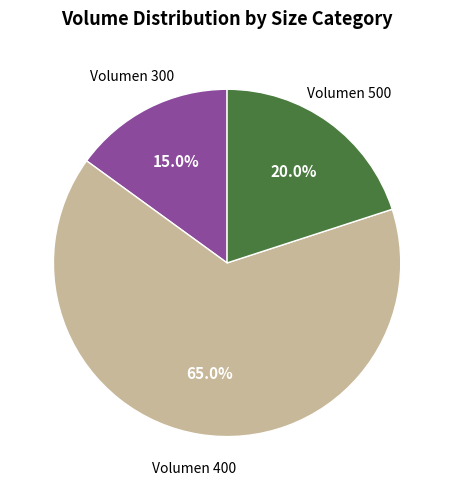

Which slice is the largest?

Volumen 400